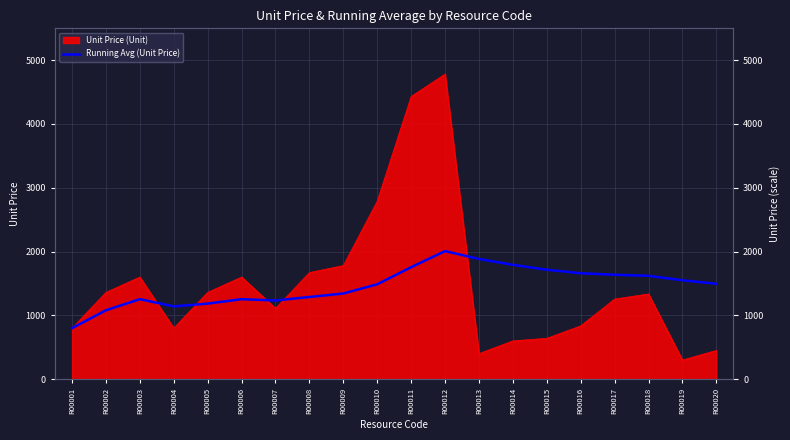

Between R00010 and R00009, which is larger?

R00010